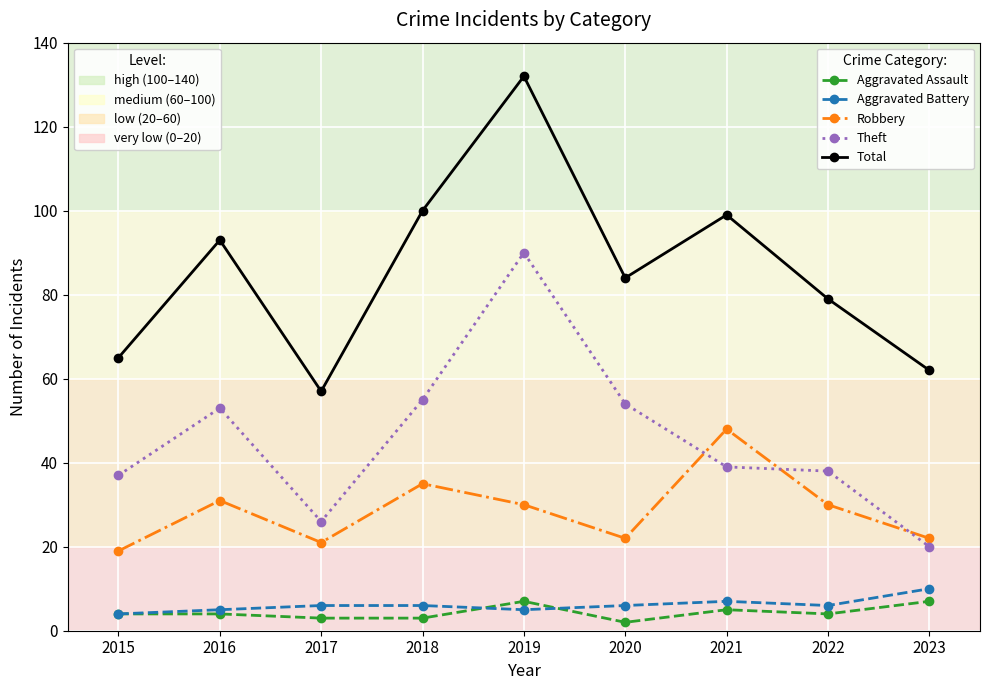

What is the greatest value displayed?

132